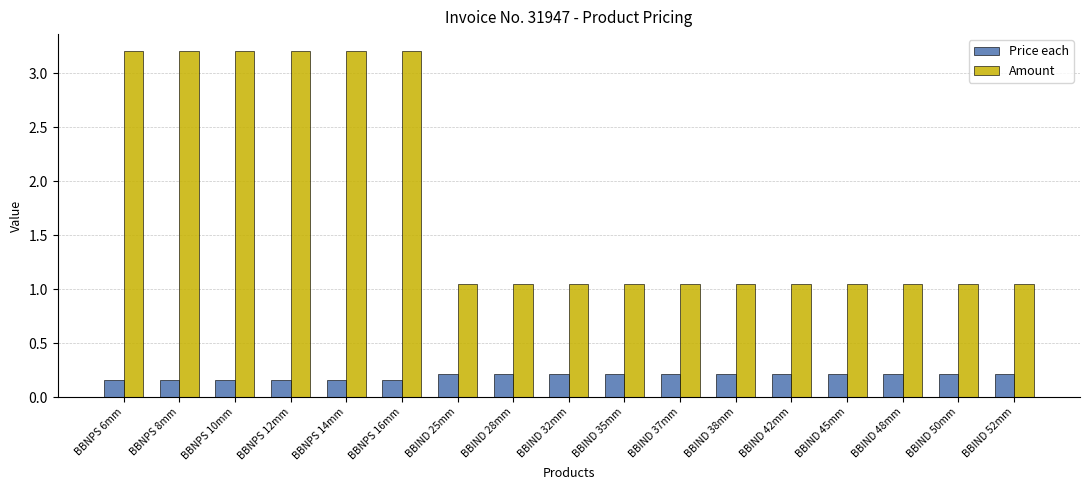

Does the chart contain any negative values?

No